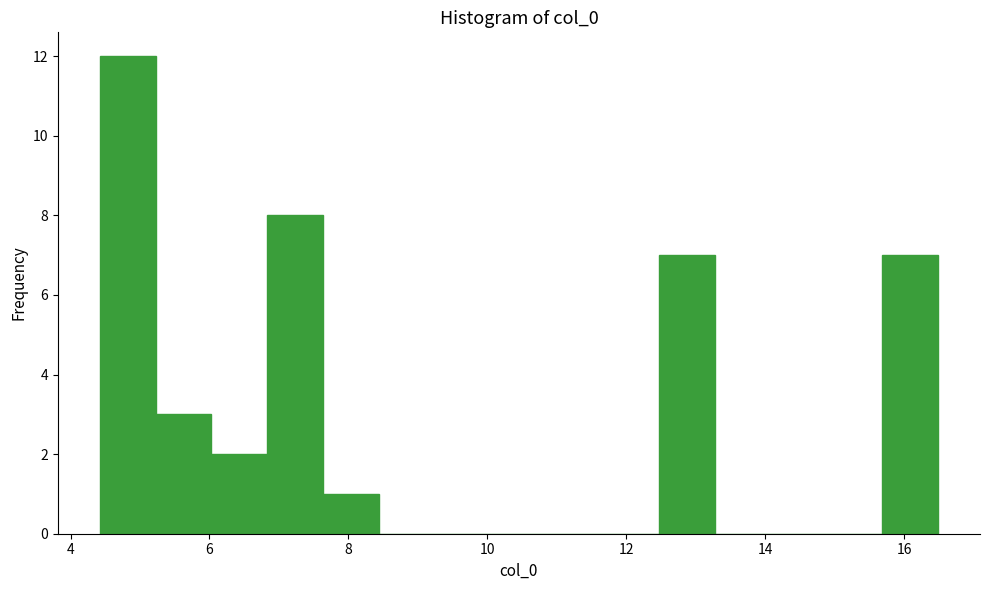

How tall is the bar that spans 5.2 to 6.0 on the x-axis? Neither the bar edges nor the heights are printed on the chart, so give them approximately, as read against the axes.

3